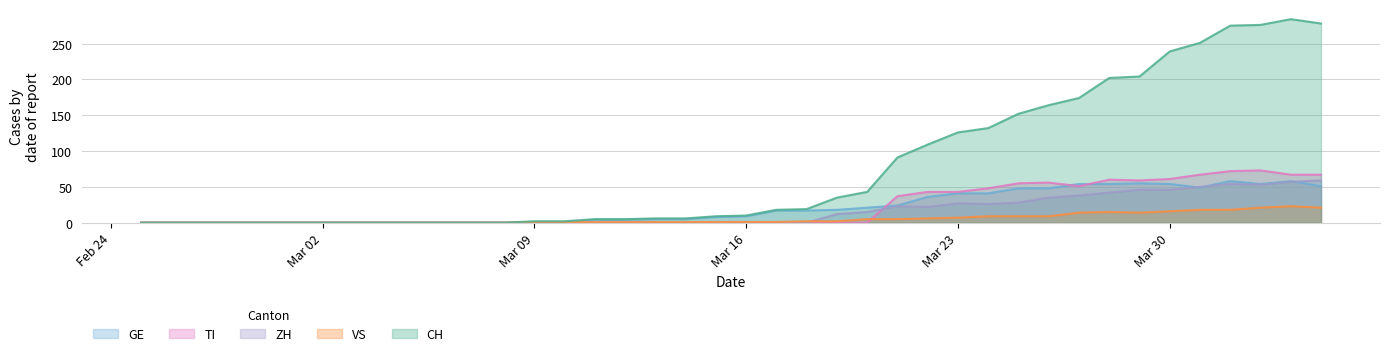

True or false: ZH has a value of 57 at 2020-04-03.

True